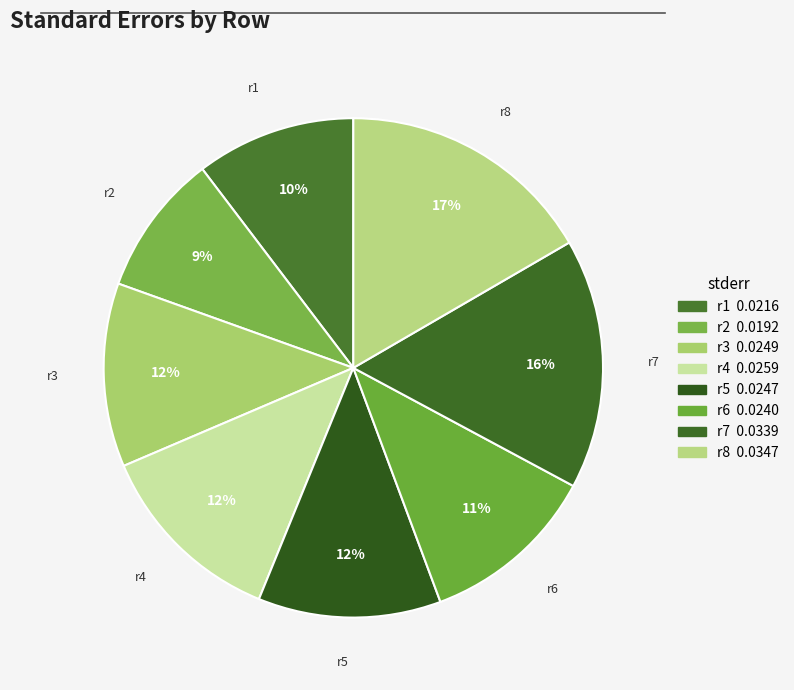

The r3 slice represents 12% of the pie. True or false?

True